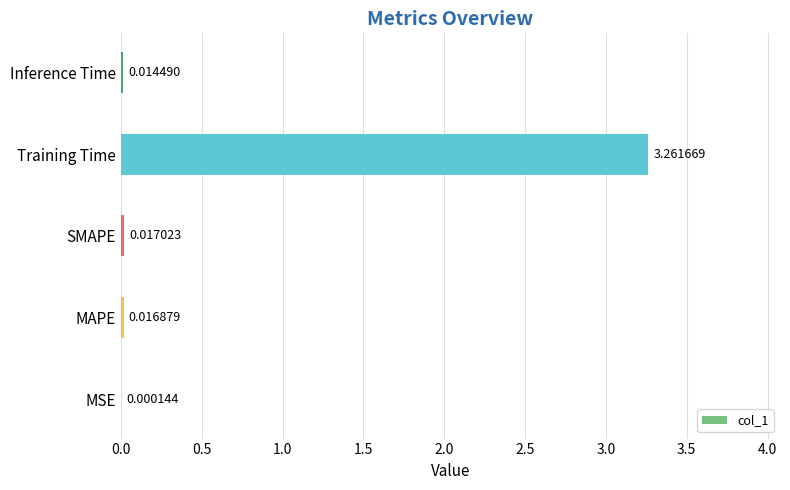

At which label is the value closest to 1?

SMAPE